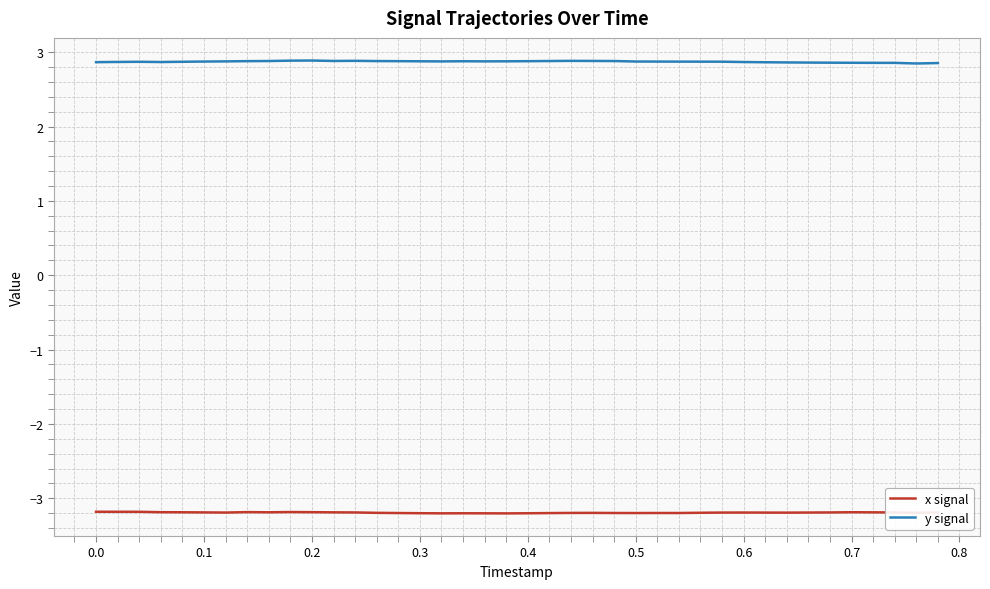

True or false: y signal and x signal intersect in this chart.

False